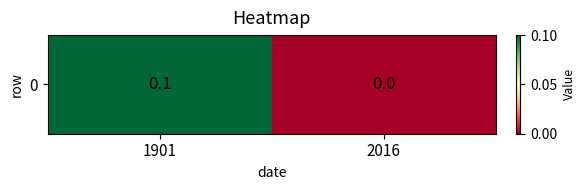

How many series are shown in this chart?

1